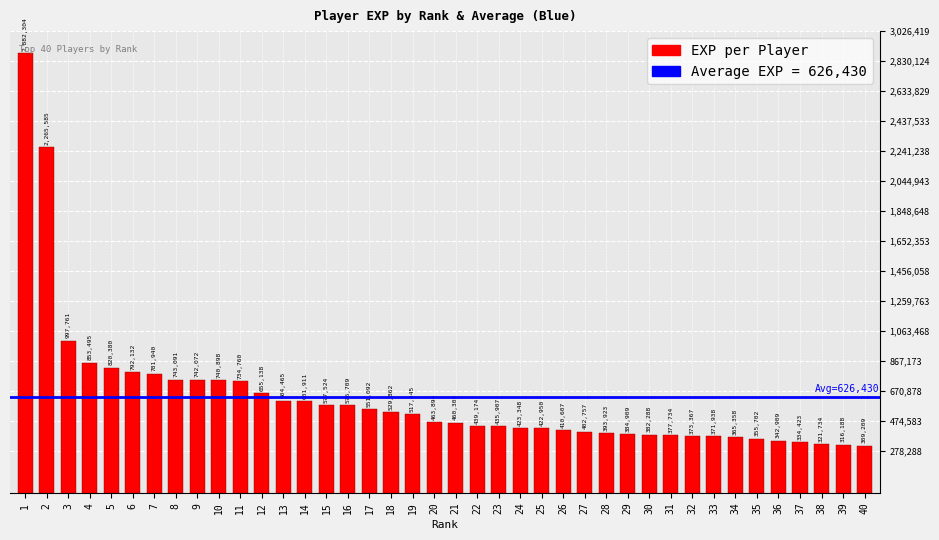

What is the maximum value shown in the chart?

2882304